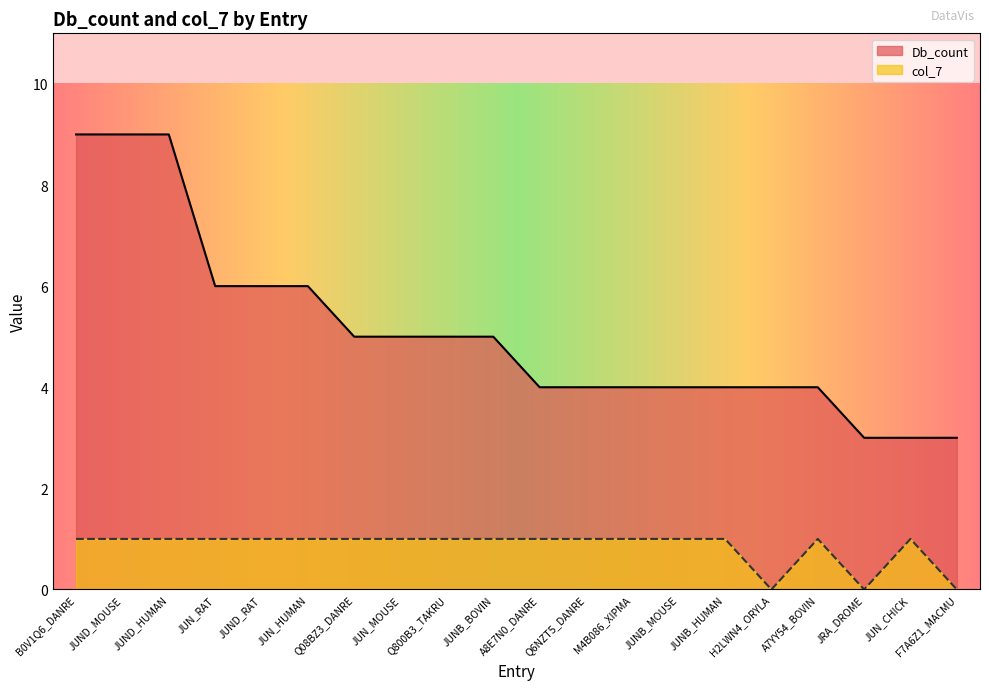

List the series in order of their overall mean, highest first.

Db_count, col_7